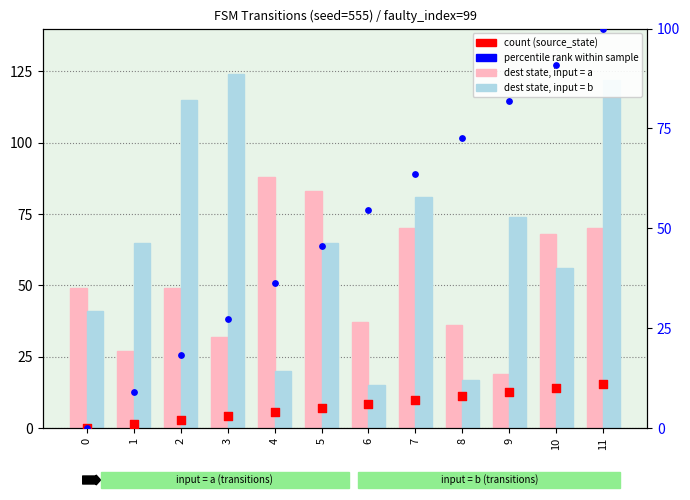

At how many categories does at least one series exceed 96?

3